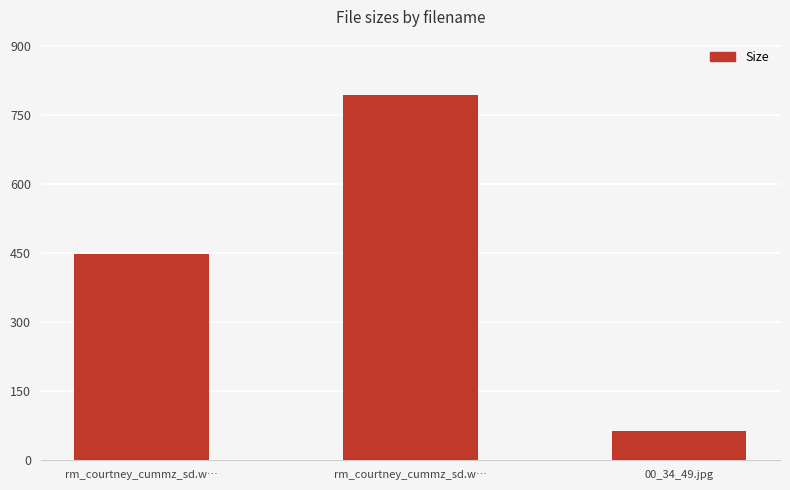

The value at rm_courtney_cummz_sd.w… is 447.6. True or false?

True